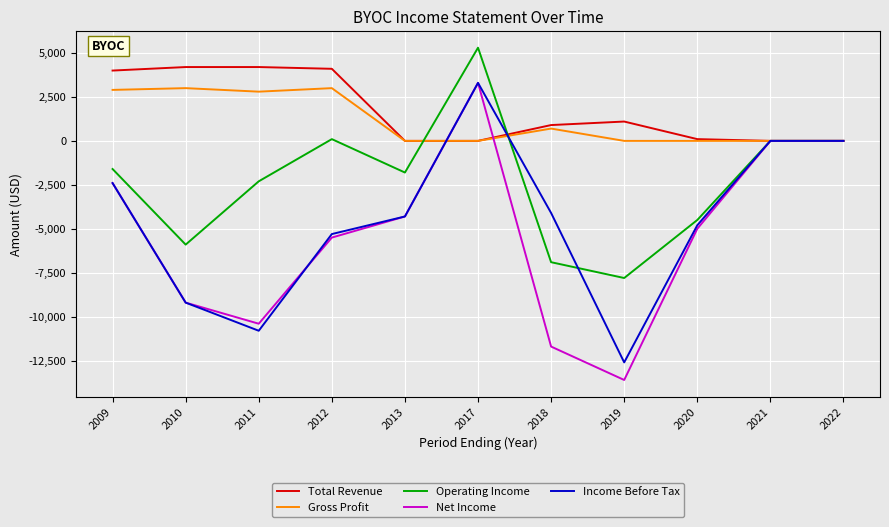

True or false: Total Revenue has a value of 100 at 2020.

True